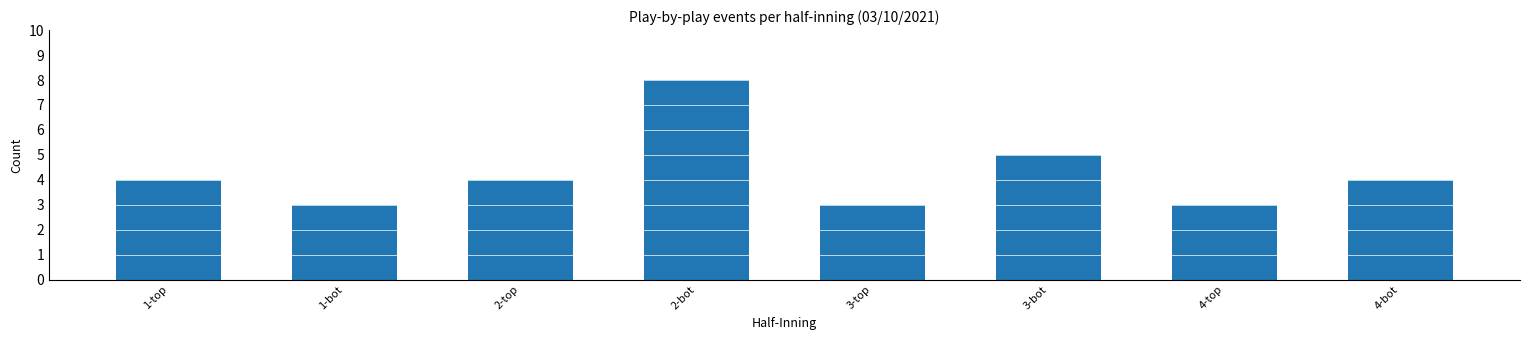

How many series are shown in this chart?

1